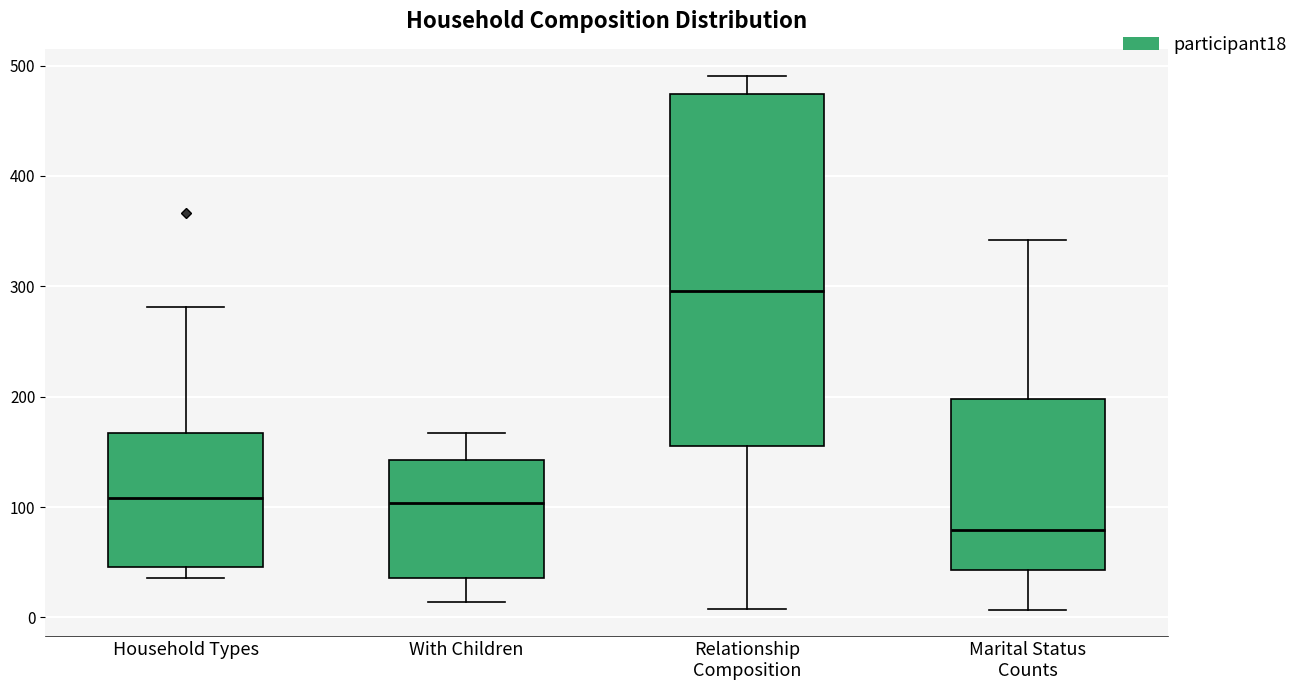

Where is the upper edge of the box for Marital Status Counts on the y-axis? The values are not printed on the chart, so give them approximately, as read against the axis.

200